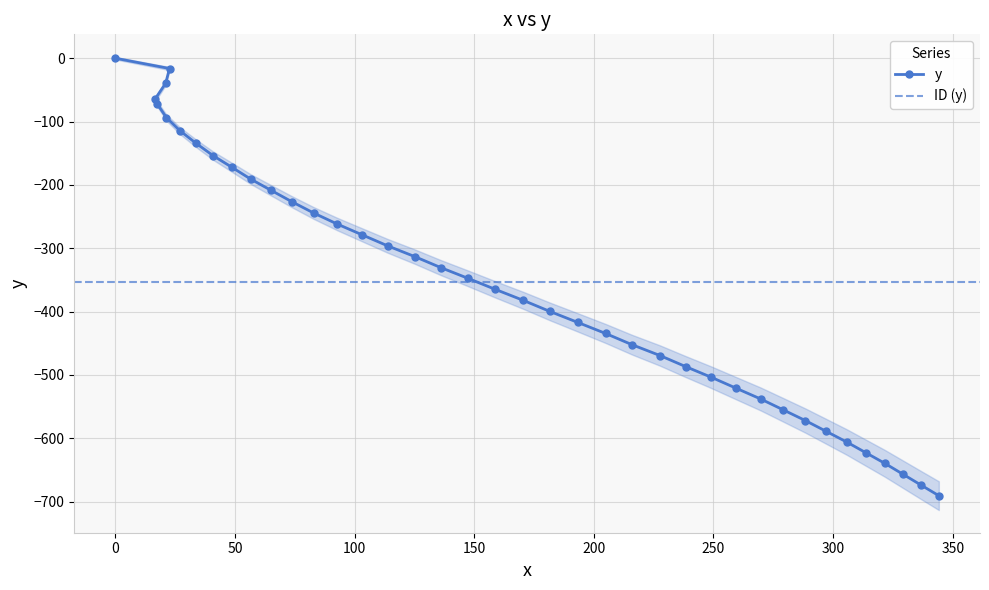

What is the approximate value at 313.7?

-622.8